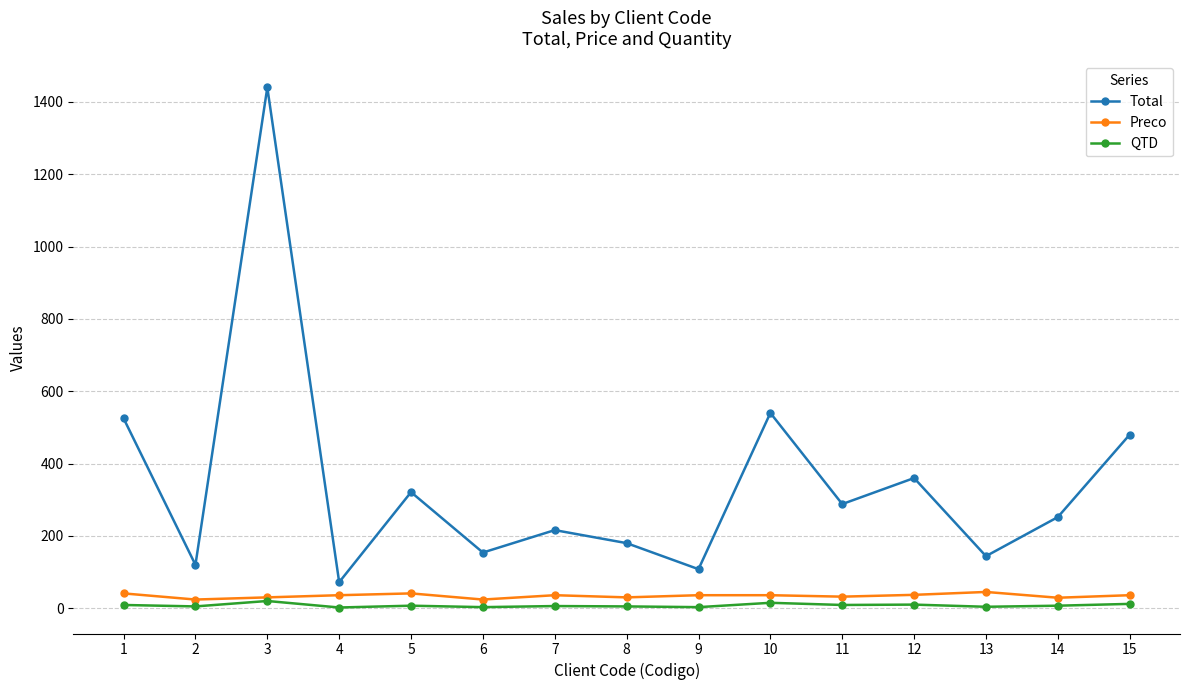

Which series changed the most between 4 and 15?

Total